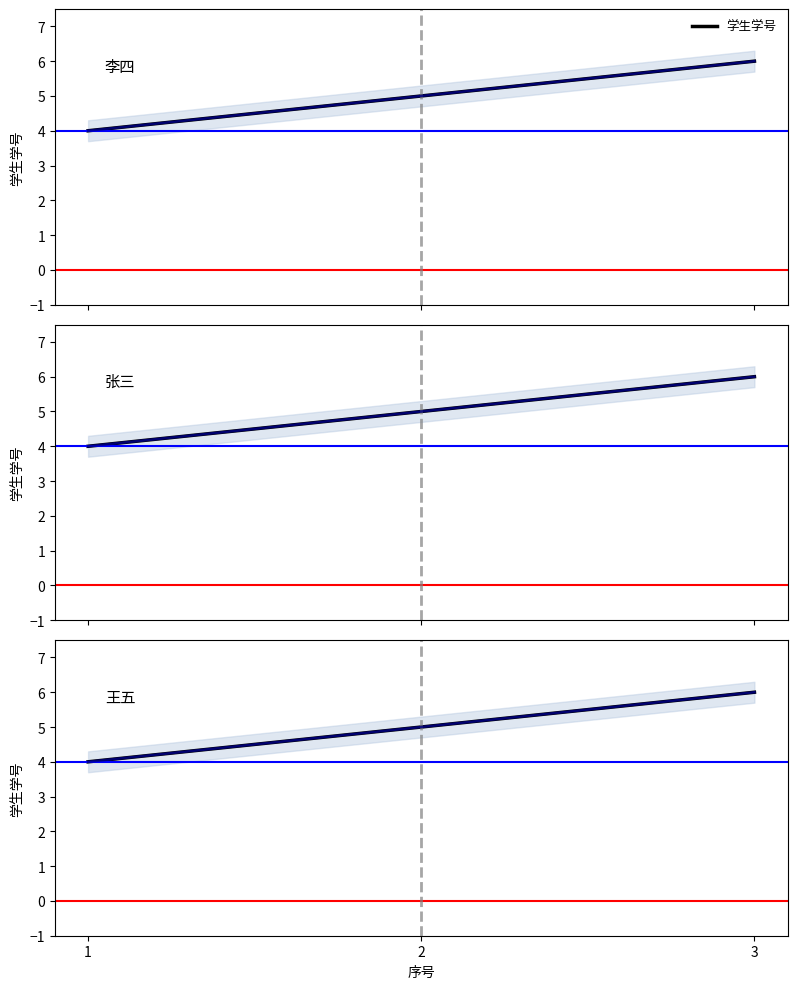

What is the value of the 2nd point from the left?

5